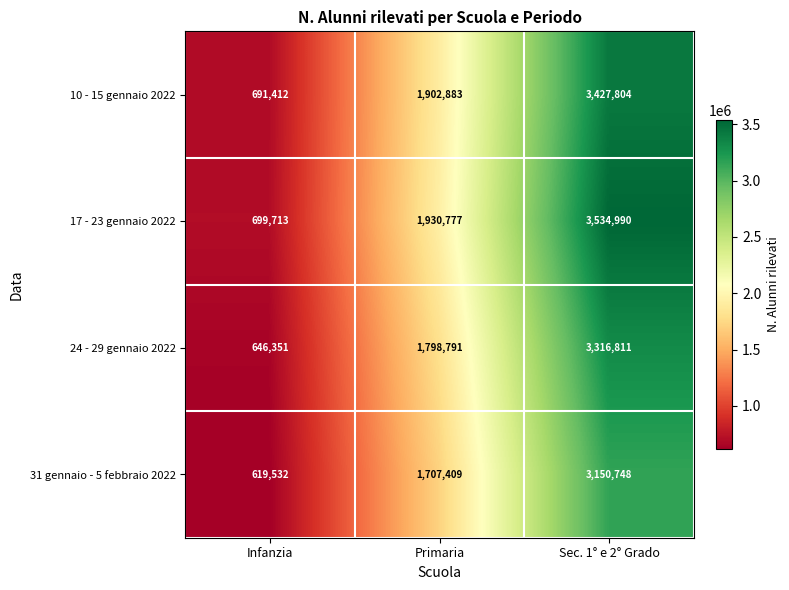

Reading right to left, extract all data points from this chart.

10 - 15 gennaio 2022: 3427804	1902883	691412
17 - 23 gennaio 2022: 3534990	1930777	699713
24 - 29 gennaio 2022: 3316811	1798791	646351
31 gennaio - 5 febbraio 2022: 3150748	1707409	619532